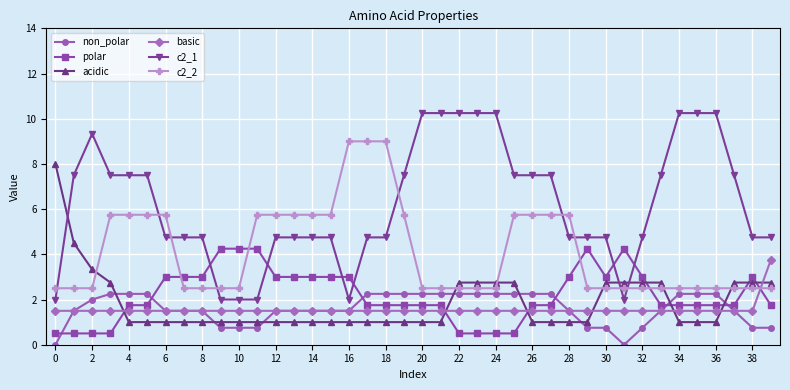

After their last crossing, which series has the higher values: polar or c2_2?

c2_2